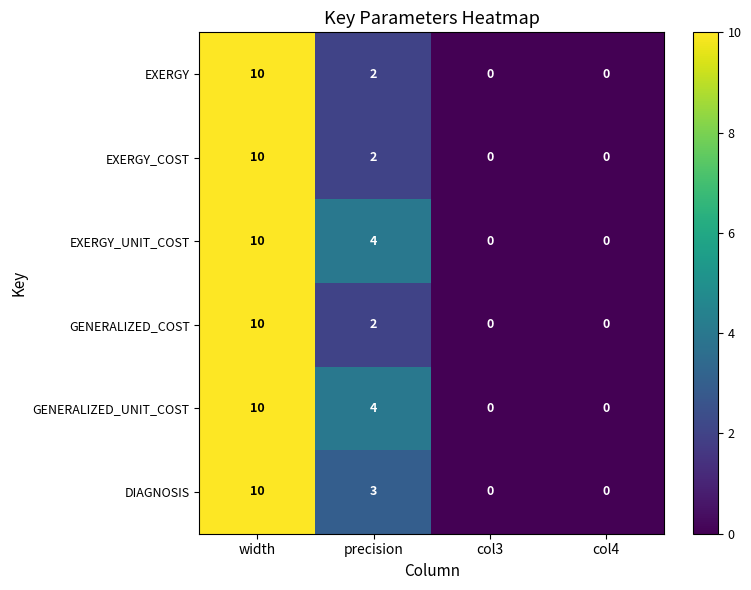

Reading left to right, extract all data points from this chart.

EXERGY: width=10	precision=2	col3=0	col4=0
EXERGY_COST: width=10	precision=2	col3=0	col4=0
EXERGY_UNIT_COST: width=10	precision=4	col3=0	col4=0
GENERALIZED_COST: width=10	precision=2	col3=0	col4=0
GENERALIZED_UNIT_COST: width=10	precision=4	col3=0	col4=0
DIAGNOSIS: width=10	precision=3	col3=0	col4=0